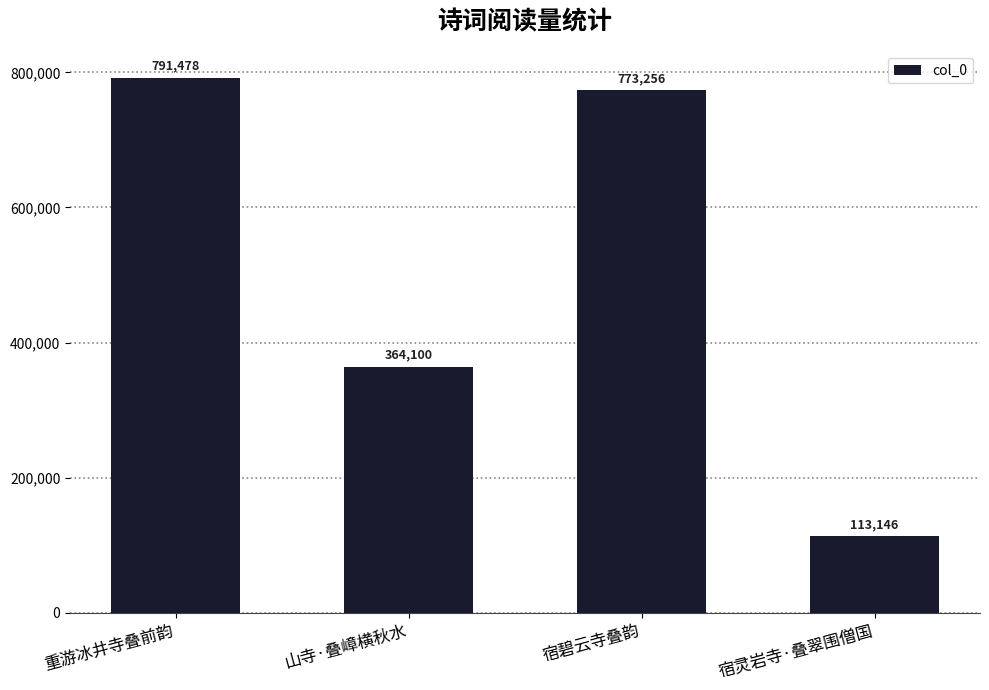

How many categories are shown in the chart?

4